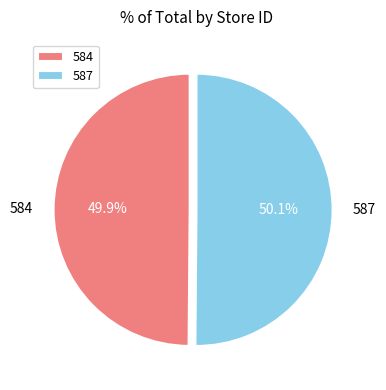

Approximately how many times larger is the value at 587 compared to 584?

1.0